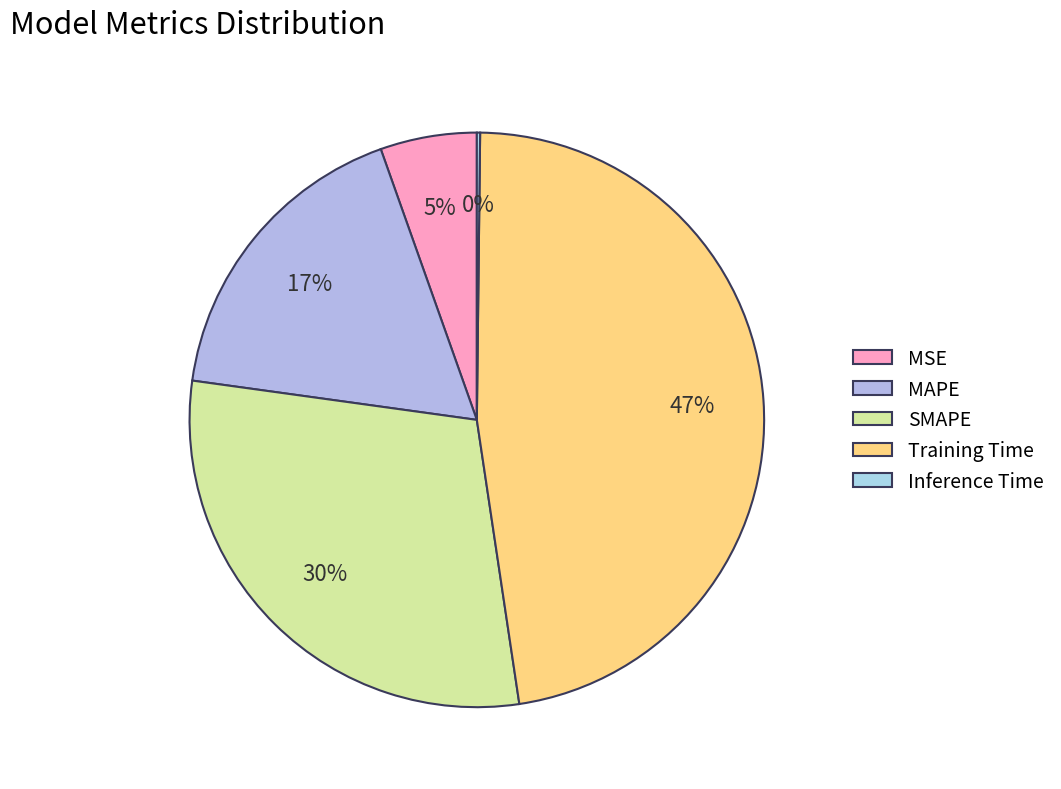

Do SMAPE and MSE together represent more than half of the pie?

No